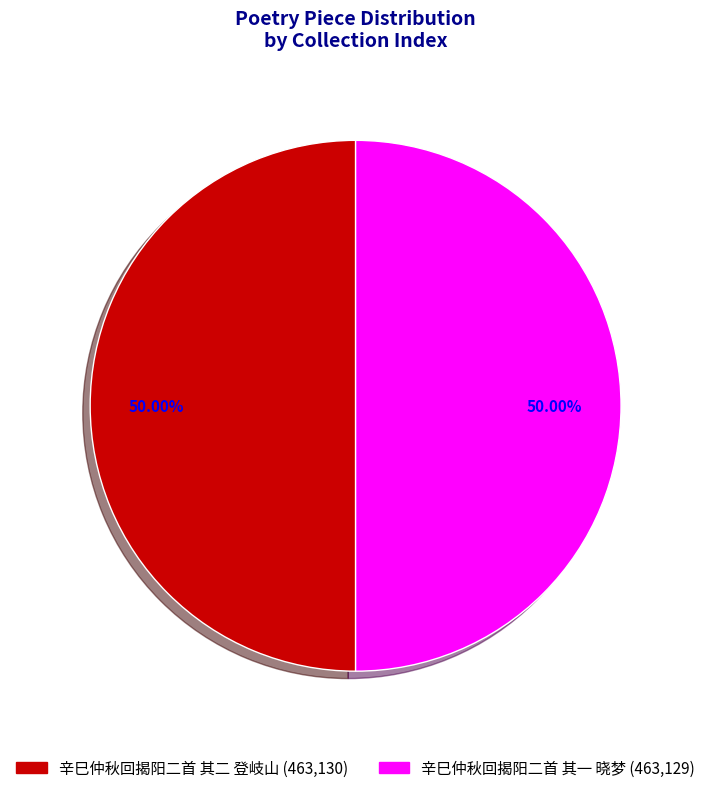

How many segments does this pie chart have?

2